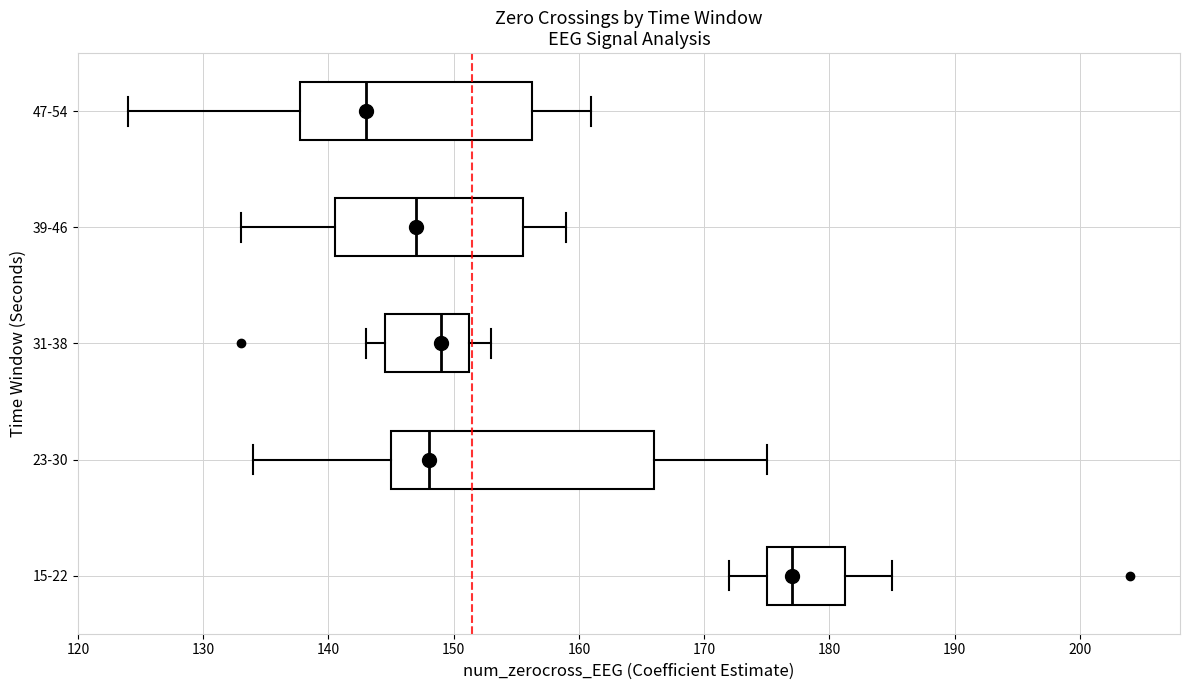

Comparing the boxes themselves (not the whiskers), which one is the widest?

23-30